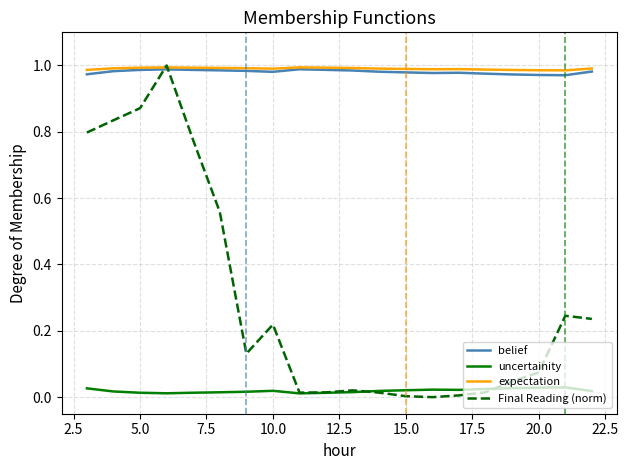

How many intersections are there between belief and Final Reading (norm)?

2